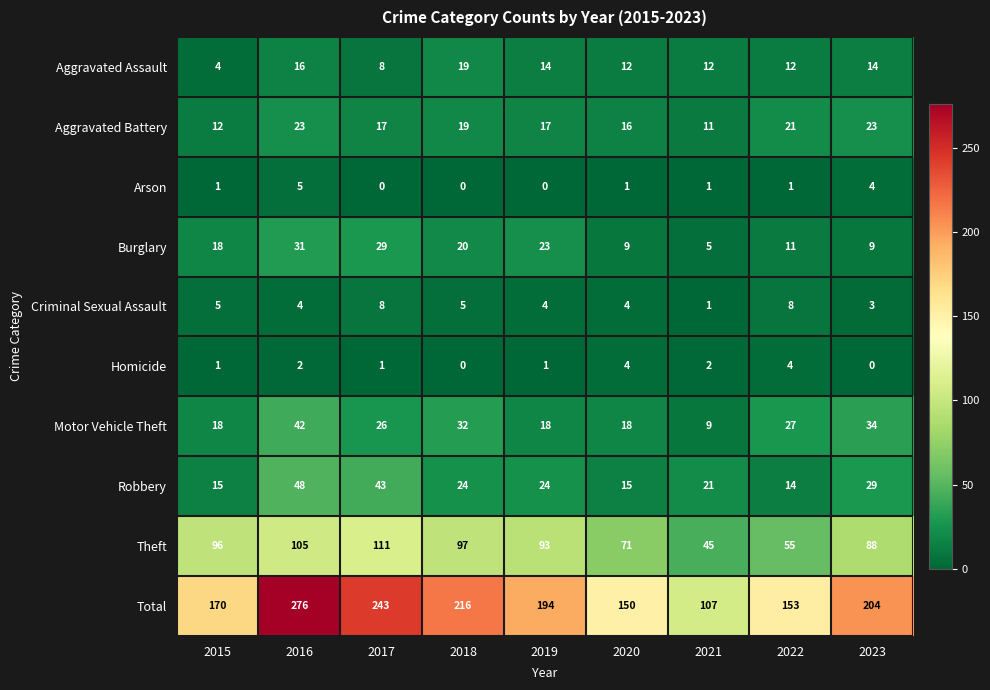

The value of Aggravated Battery at 2016 is 23. True or false?

True